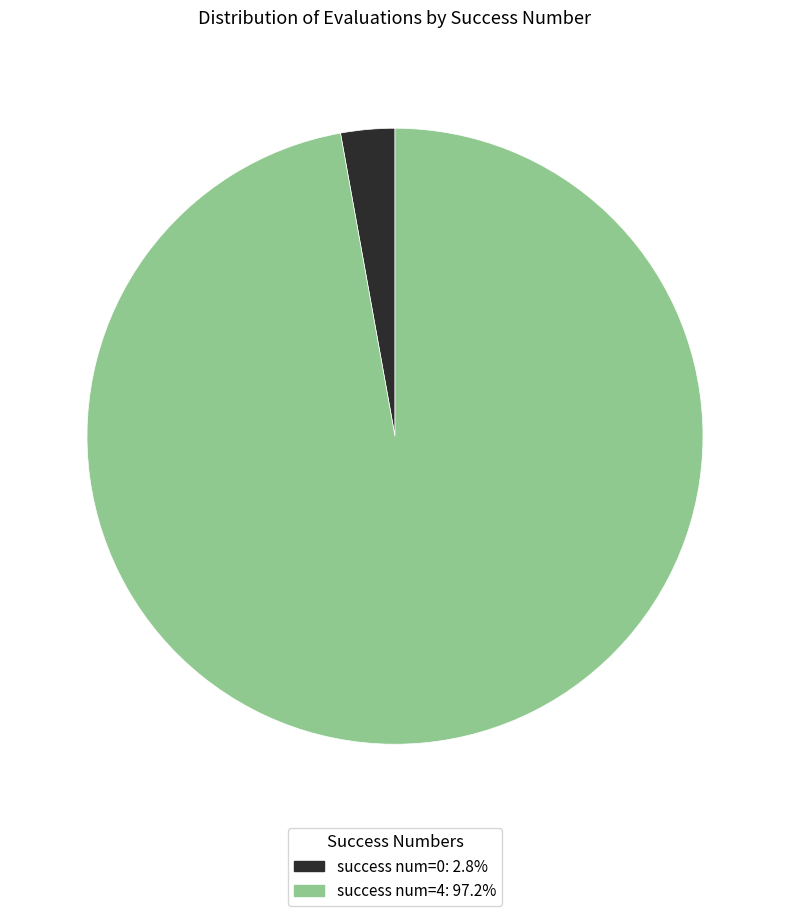

Is there any slice that represents more than half of the pie?

Yes